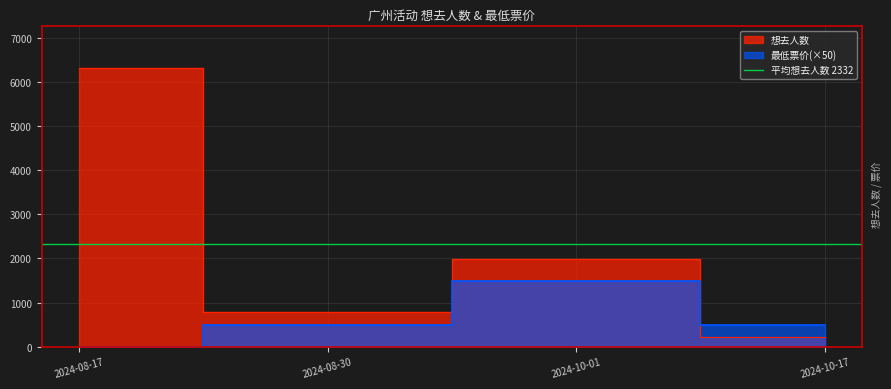

The value at 2024-10-17 is 220. True or false?

True